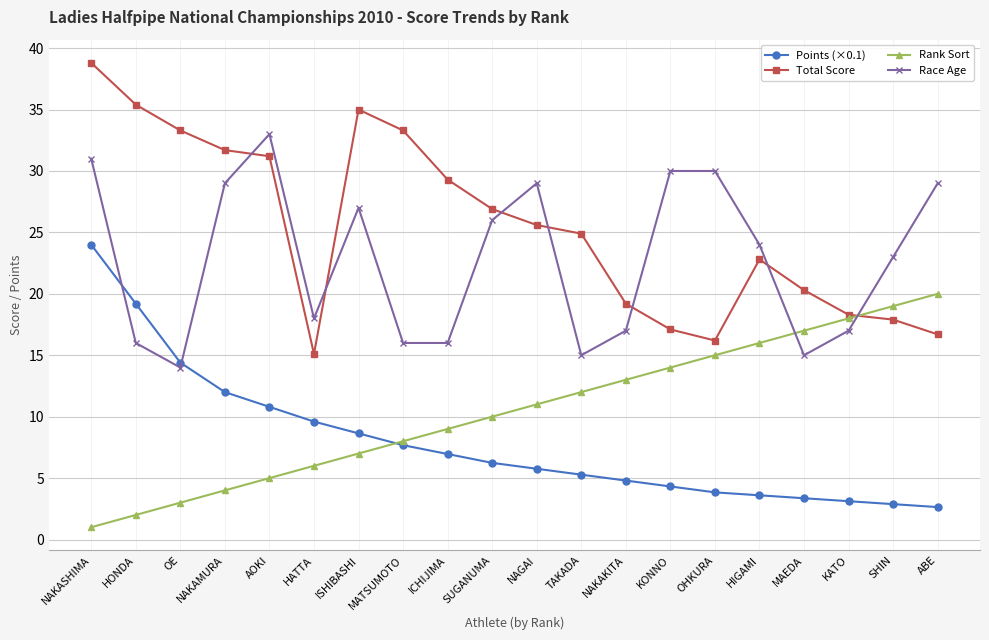

What is the difference between the Rank Sort values at MATSUMOTO and HIGAMI?

8.0